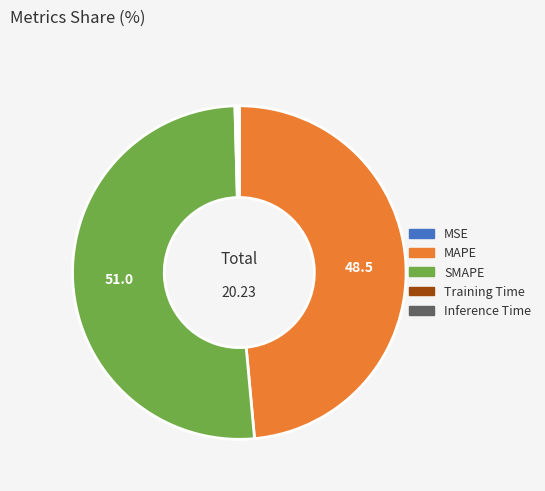

Which category accounts for the majority?

SMAPE